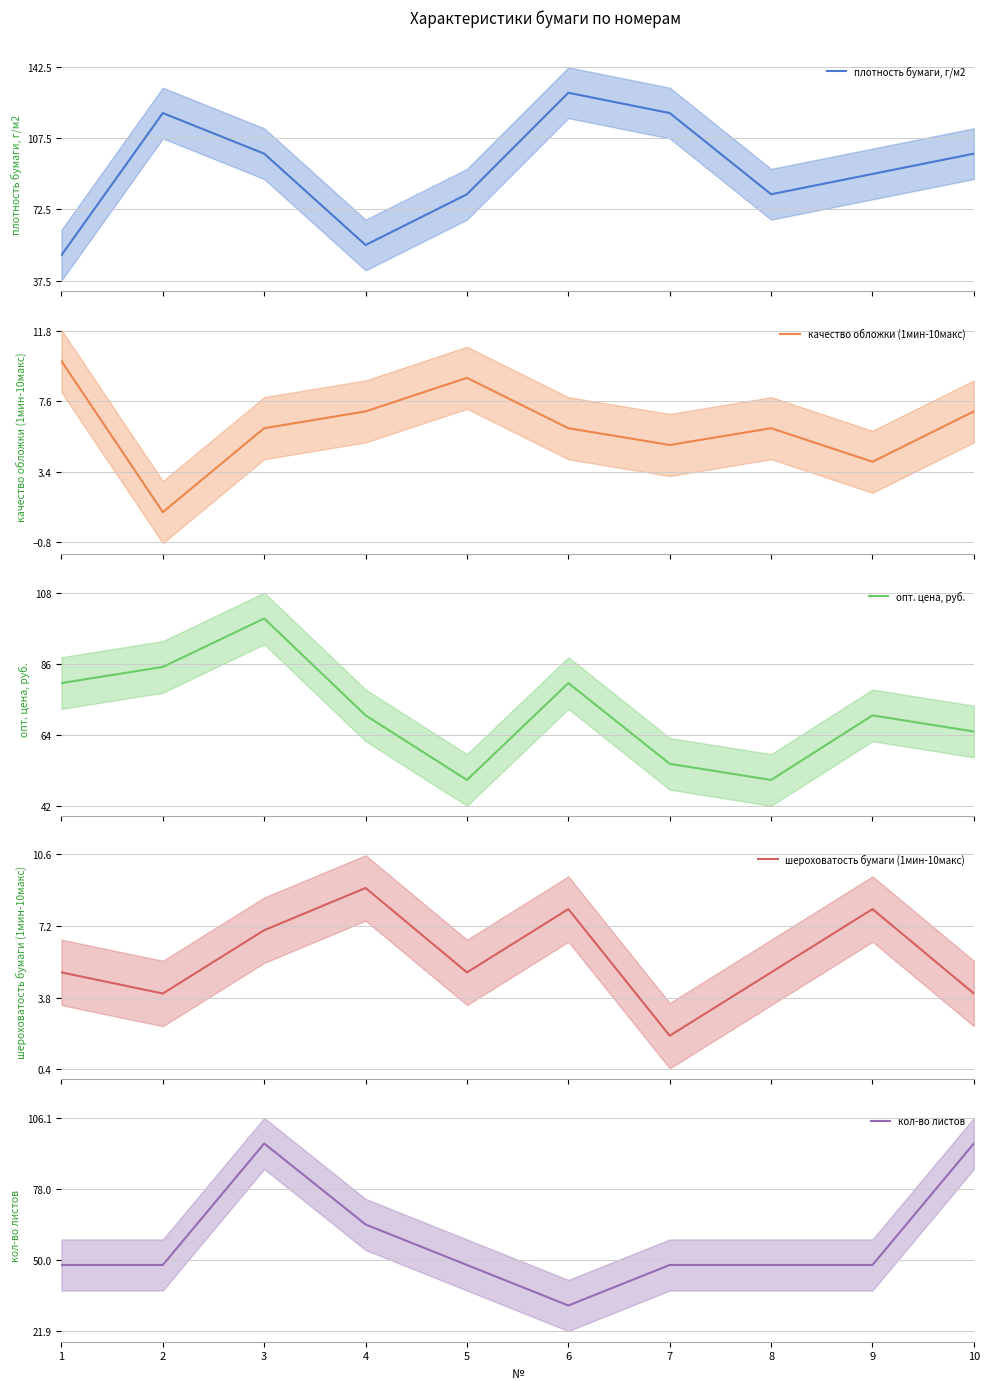

At which category does the chart reach its peak across all series?

6